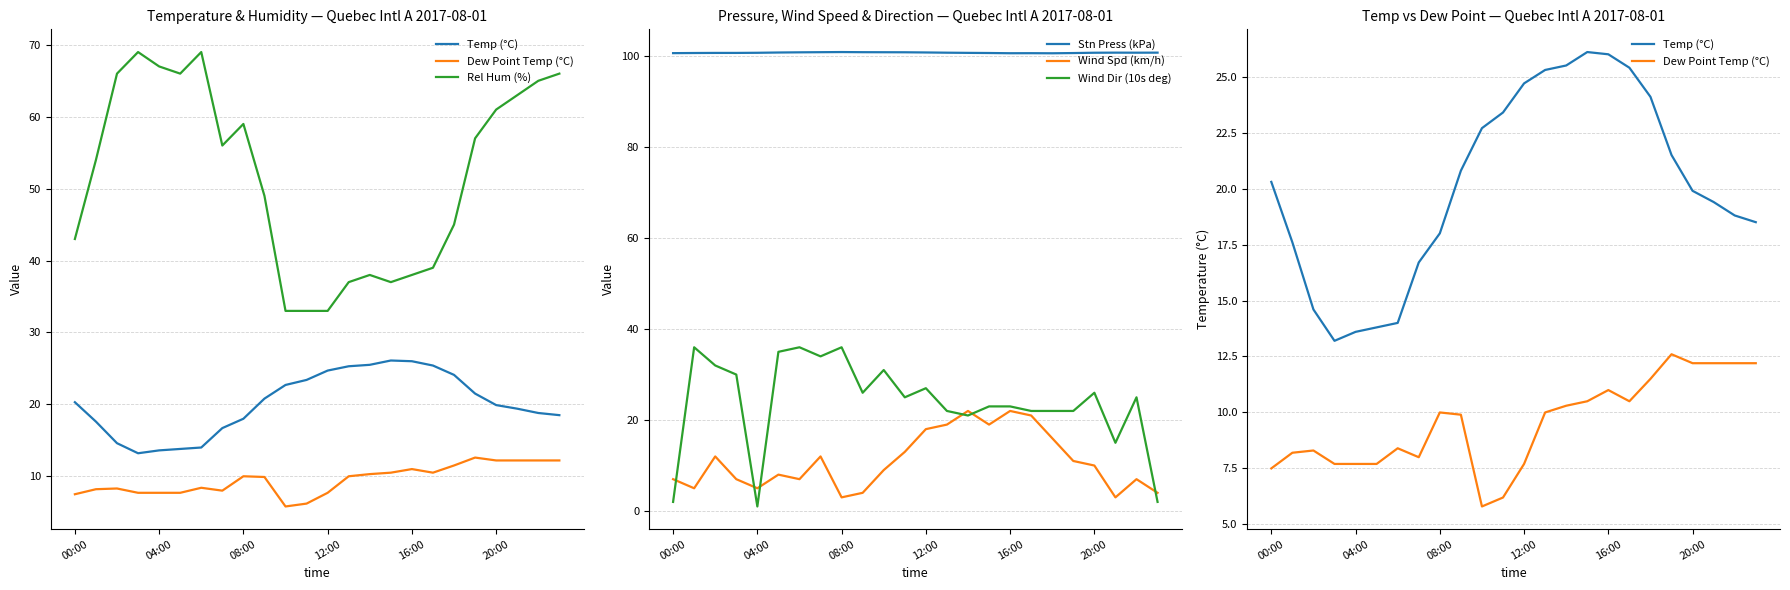

True or false: Wind Spd (km/h) and Stn Press (kPa) cross at least once.

False